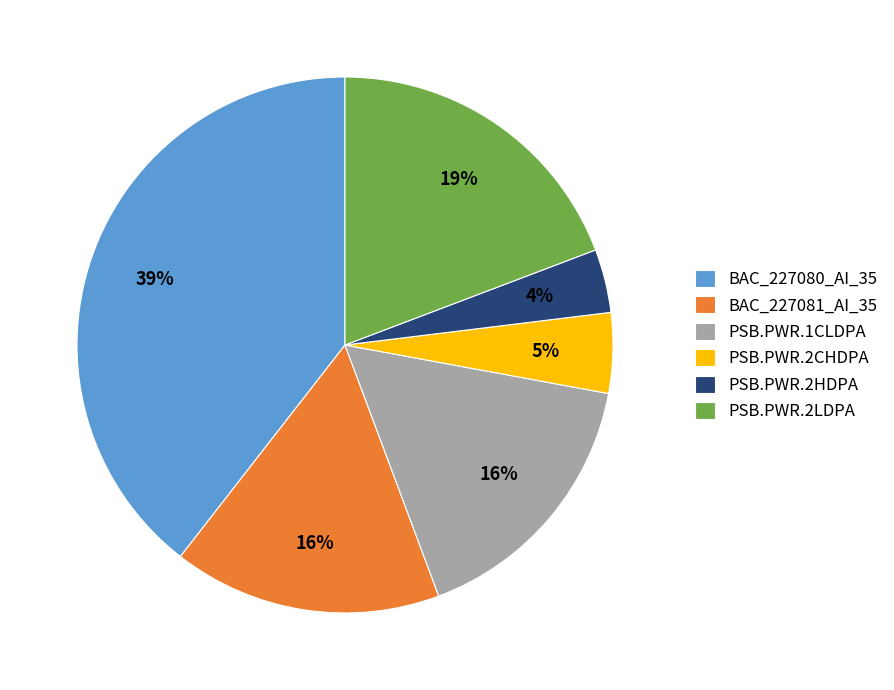

Is it true that BAC_227080_AI_35 is 46% of the pie?

False